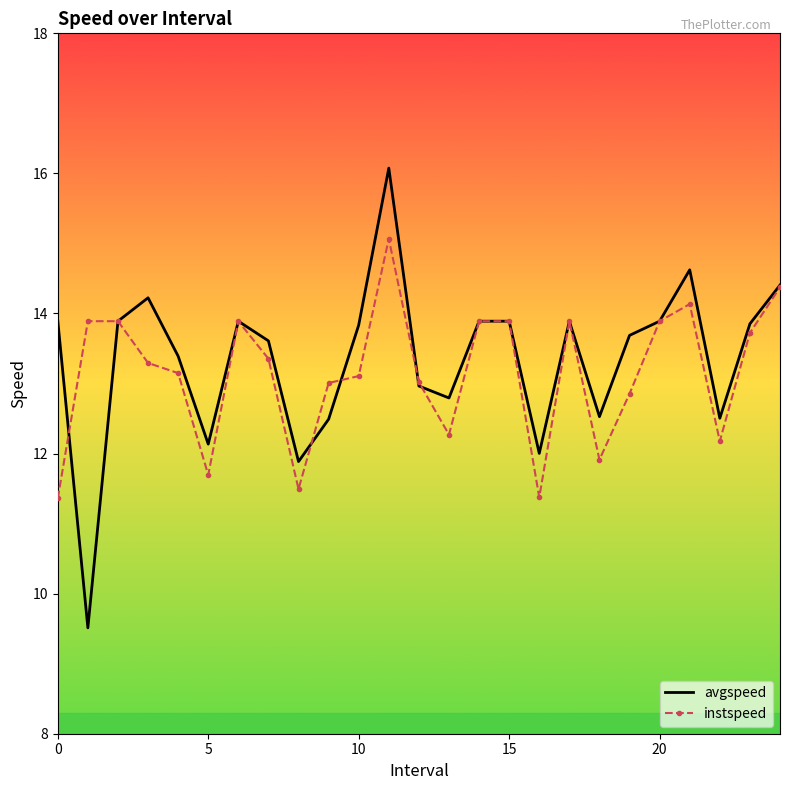

Rank the series by their maximum value, from highest to lowest.

avgspeed, instspeed